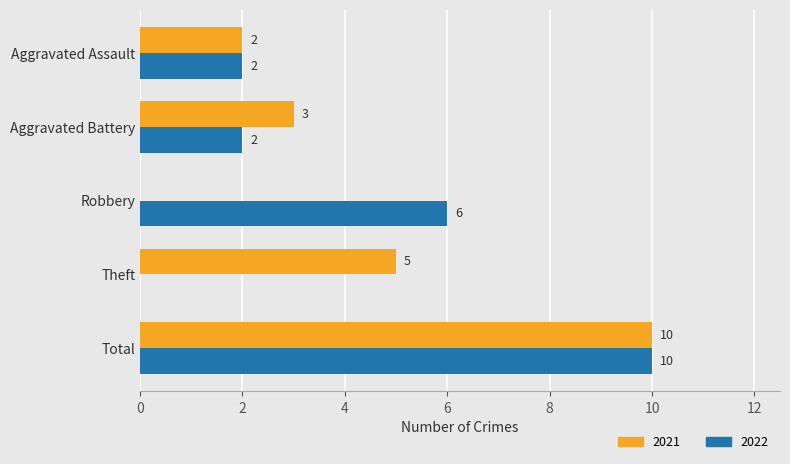

What is the sum of all 2021 values?

20